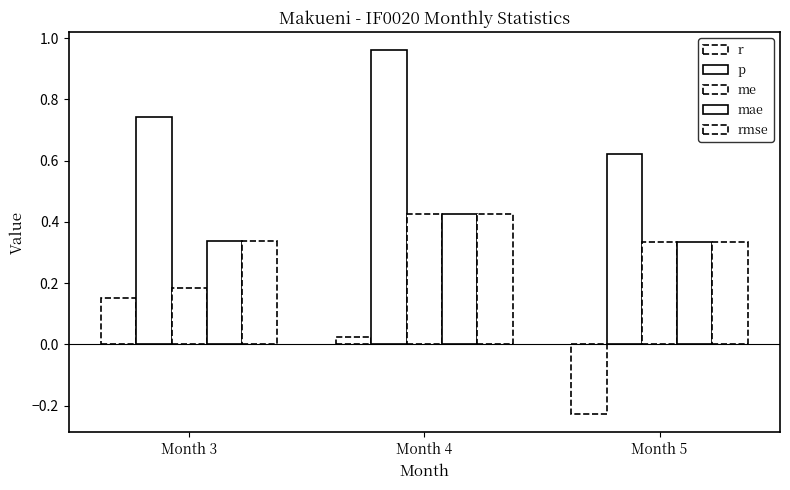

How many bars are there in each group?

5